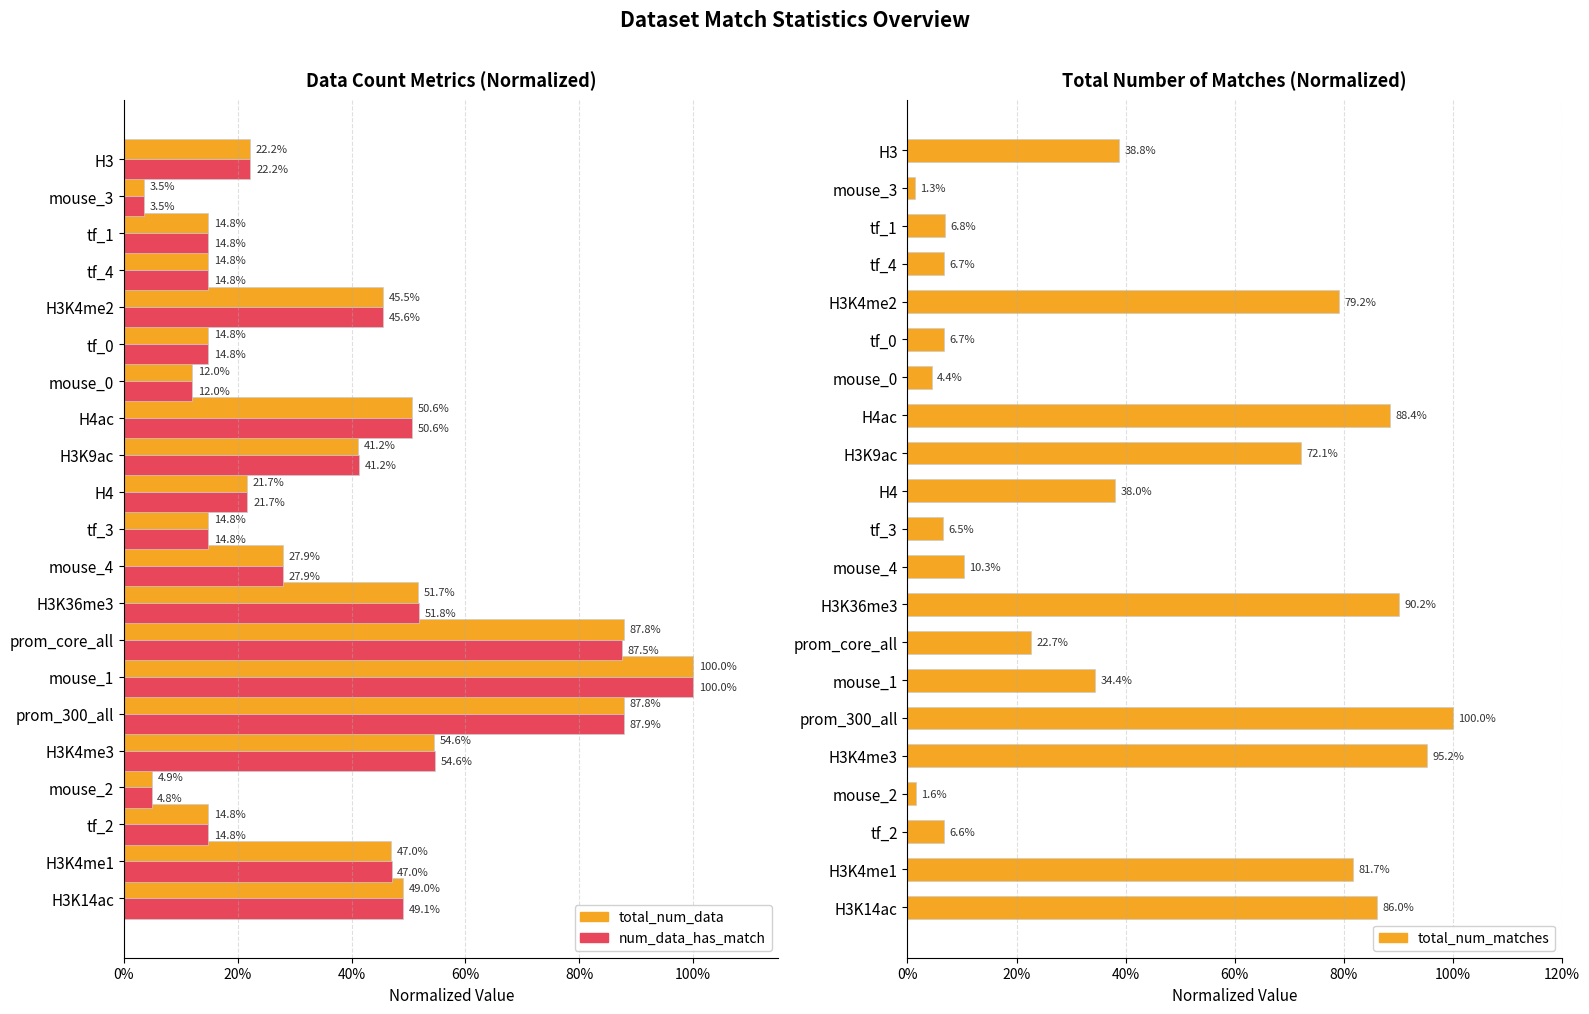

Rank the series at H3K4me1 from lowest to highest value.

total_num_data, num_data_has_match, total_num_matches